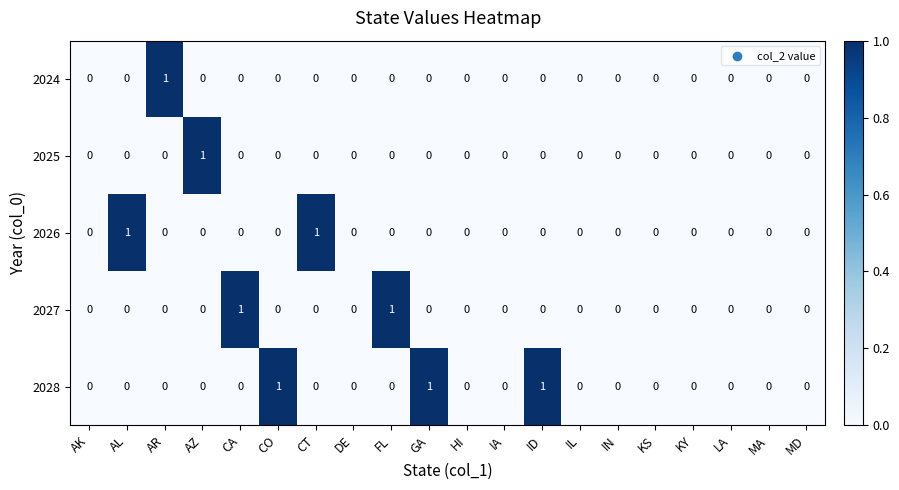

The 2024 series shows 0 at CA. True or false?

True